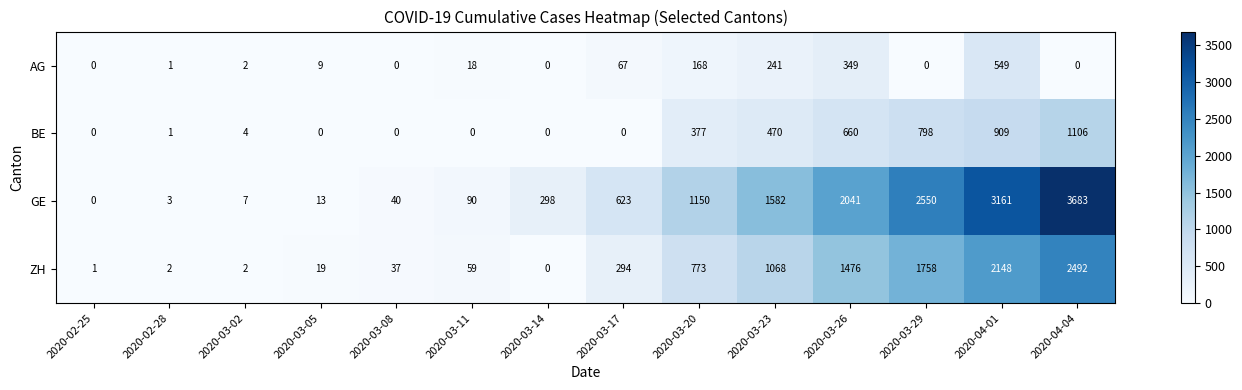

How many data points does each series have?

14